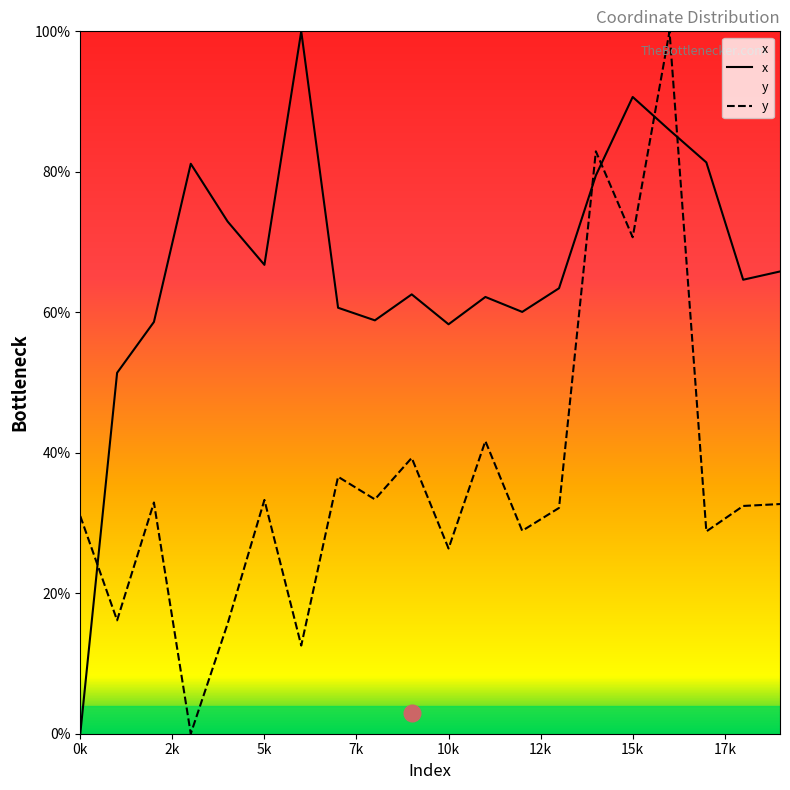

At which category is the sum across all series the highest?

16